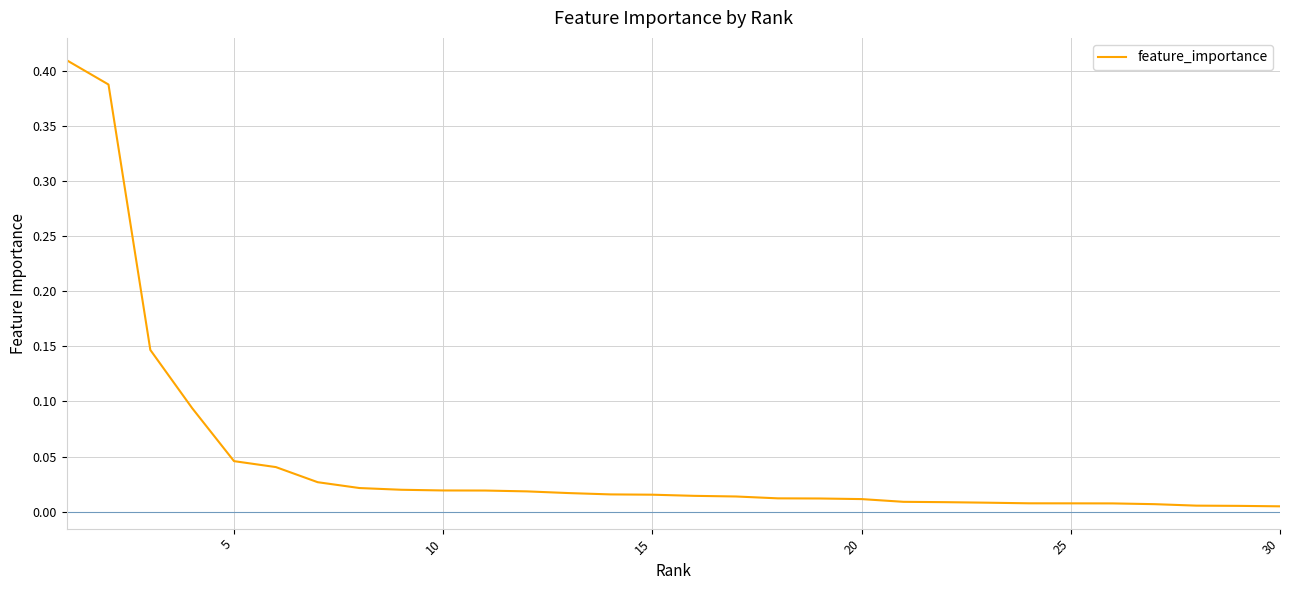

True or false: there are more than 2 points higher than both neighbors.

False